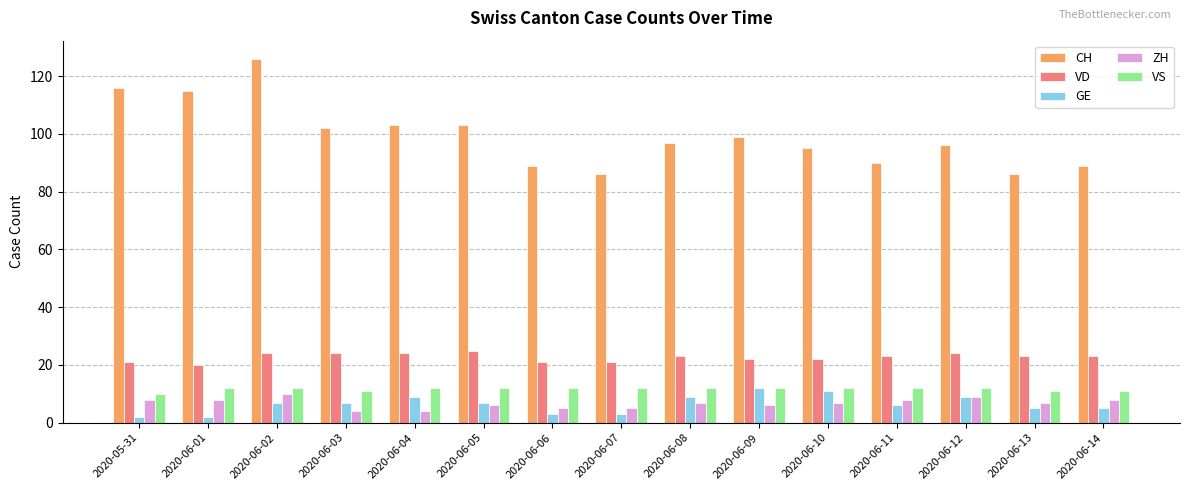

What is the spread (max minus min) of values at 2020-06-13?

81